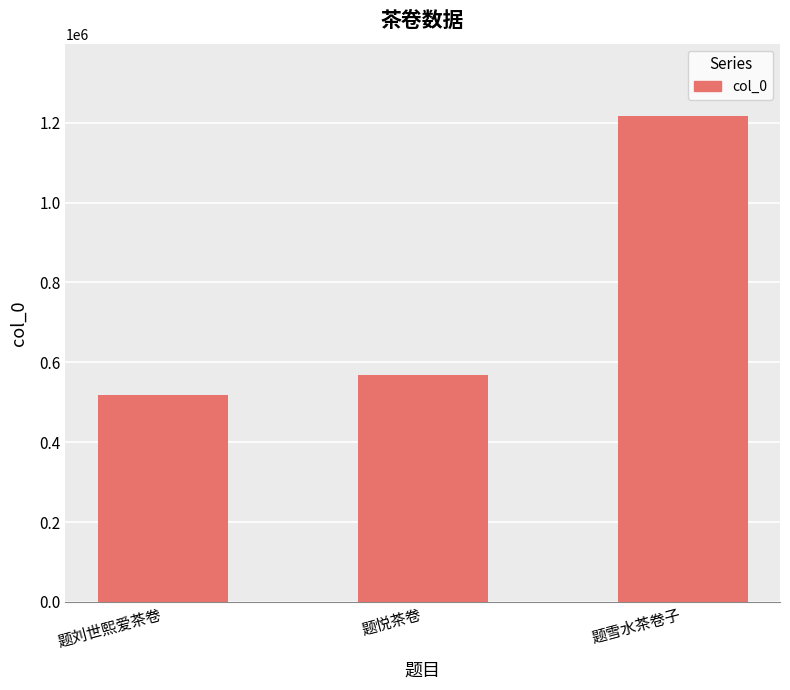

How many data points does each series have?

3